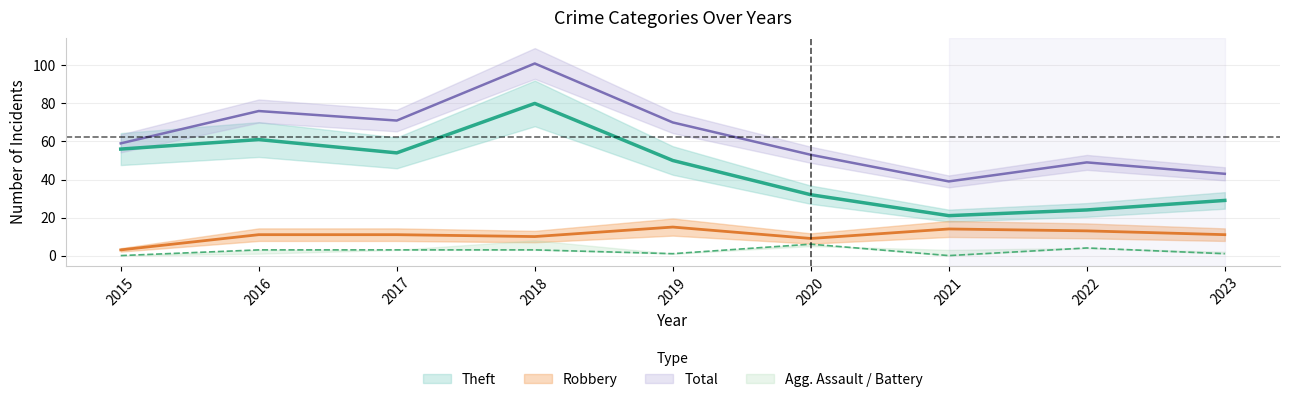

In Aggravated Assault, how many points are lower than both neighbors (excluding endpoints)?

2